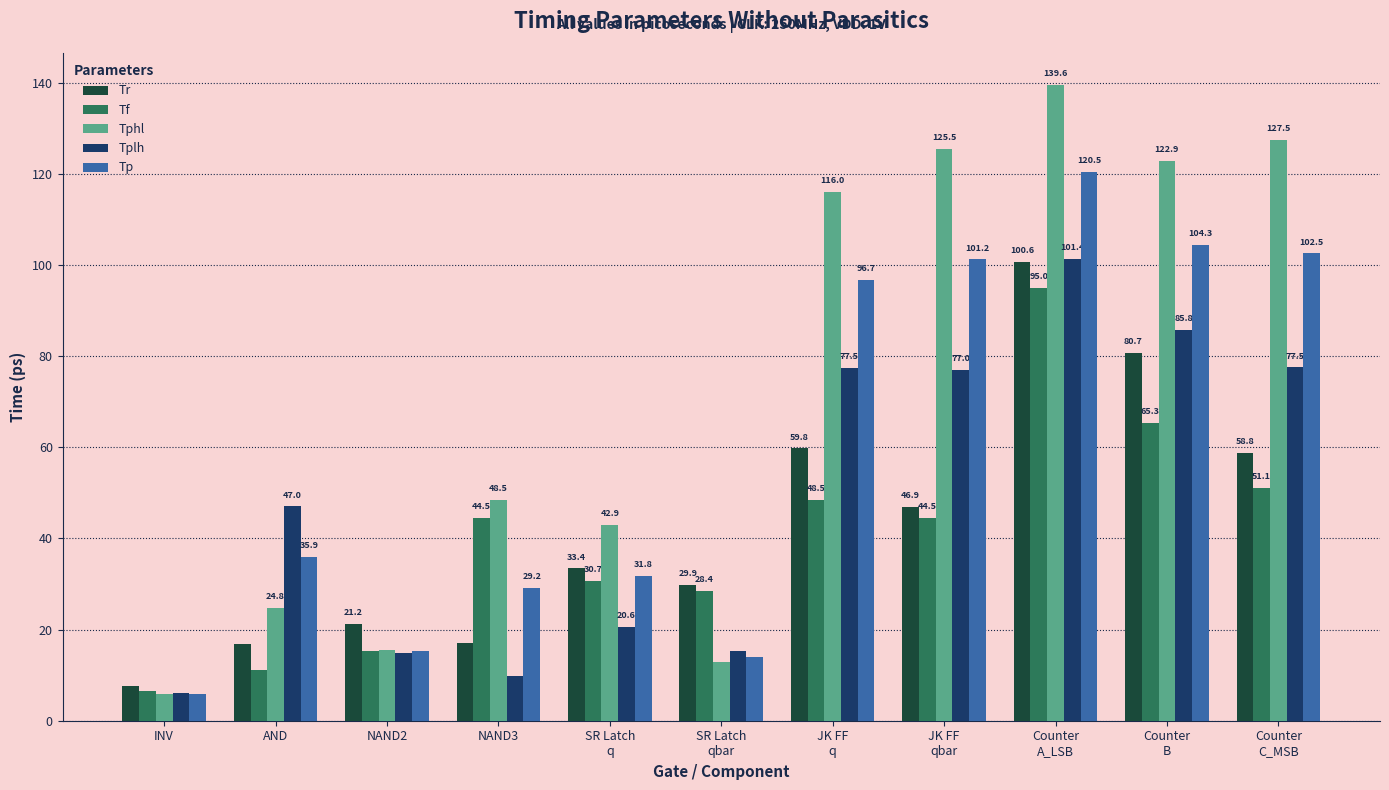

True or false: Tr has a value of 21.2 at NAND2.

True